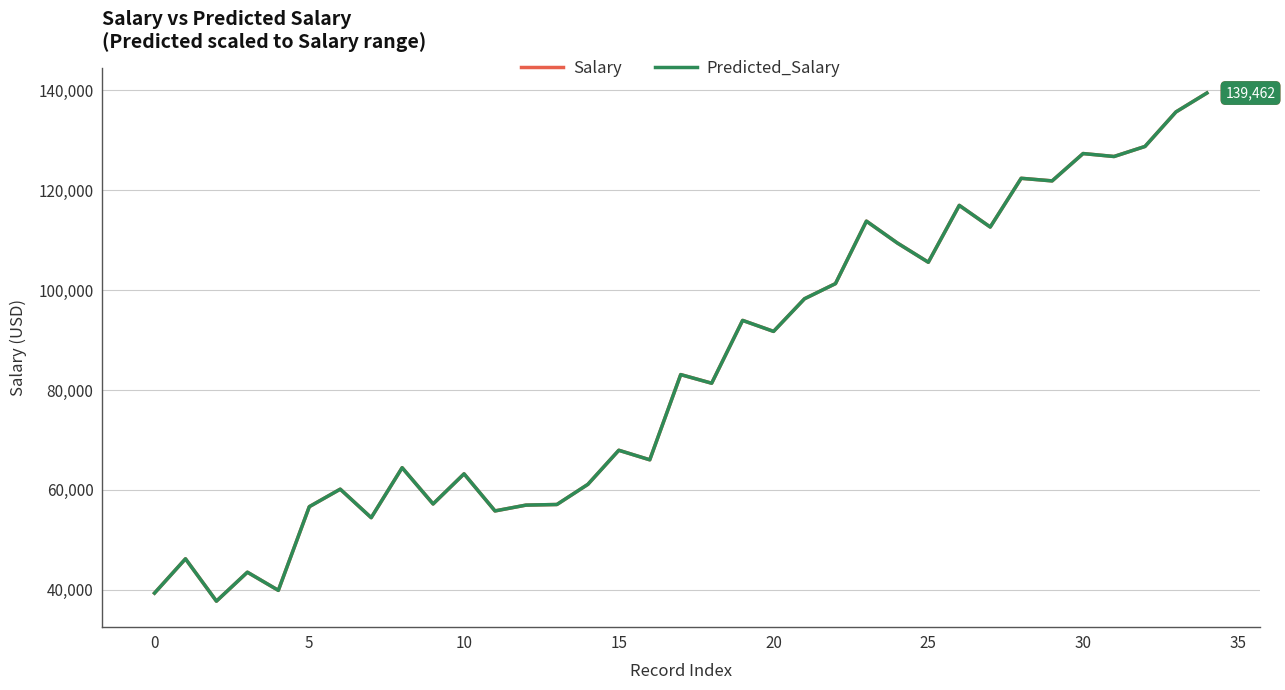

What is the minimum value shown in the chart?

37731.0